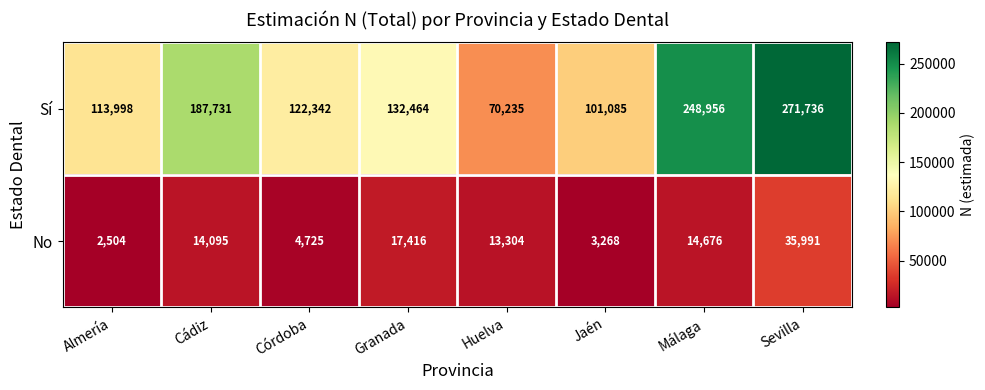

Reading left to right, list all the values displayed in this chart.

Sí: Almería=113998	Cádiz=187731	Córdoba=122342	Granada=132464	Huelva=70235	Jaén=101085	Málaga=248956	Sevilla=271736
No: Almería=2504	Cádiz=14095	Córdoba=4725	Granada=17416	Huelva=13304	Jaén=3268	Málaga=14676	Sevilla=35991